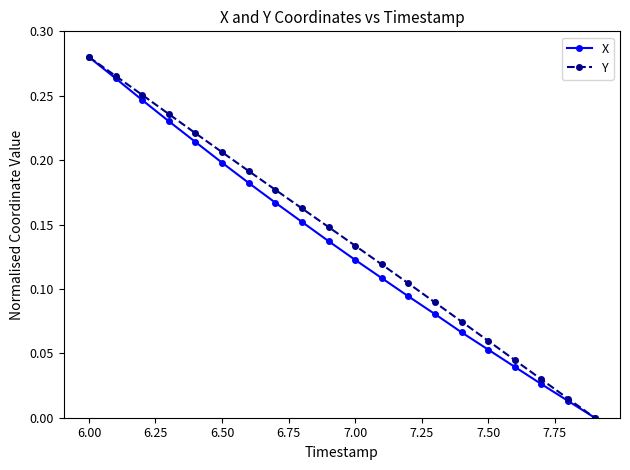

True or false: X has more than 2 points higher than both neighbors.

False